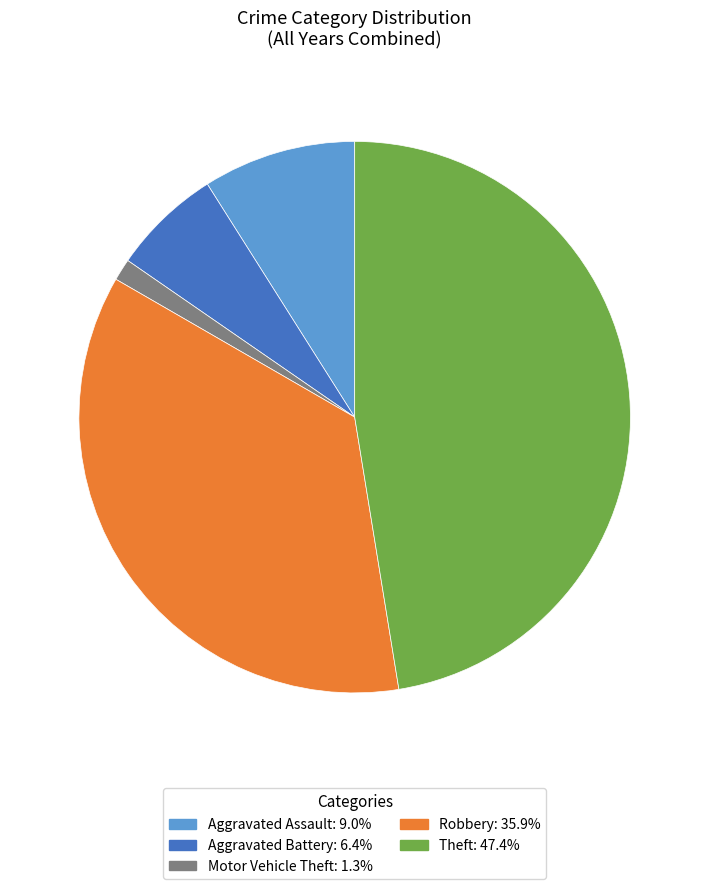

Rank the categories by value from lowest to highest.

Motor Vehicle Theft, Aggravated Battery, Aggravated Assault, Robbery, Theft